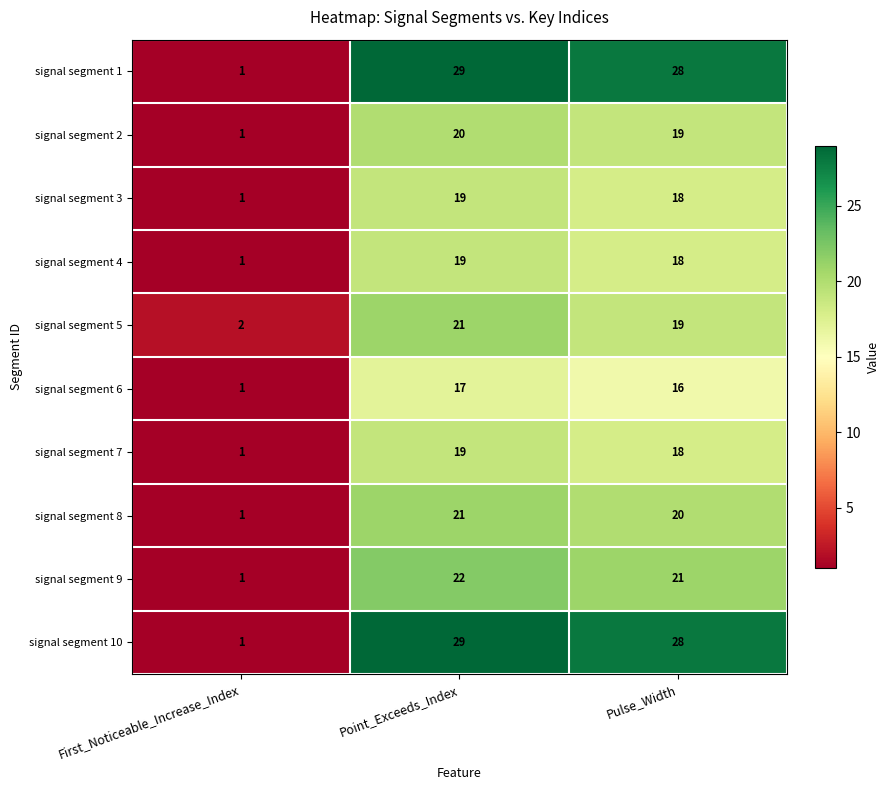

What is the average value of the signal segment 7 series?

13